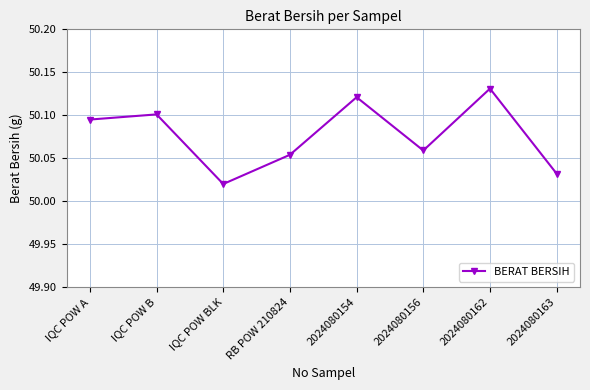

Count the number of data series in this chart.

1